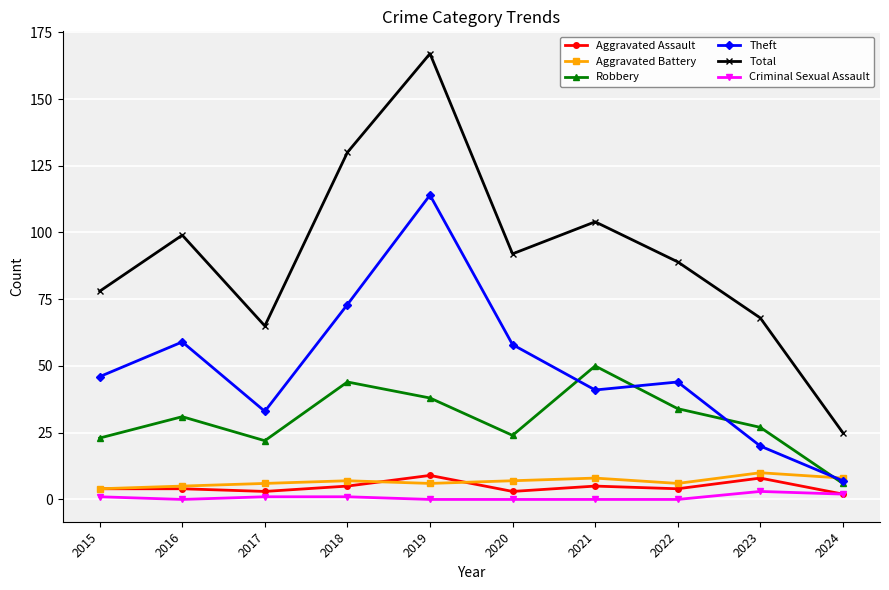

The value of Total at 2023 is 68. True or false?

True